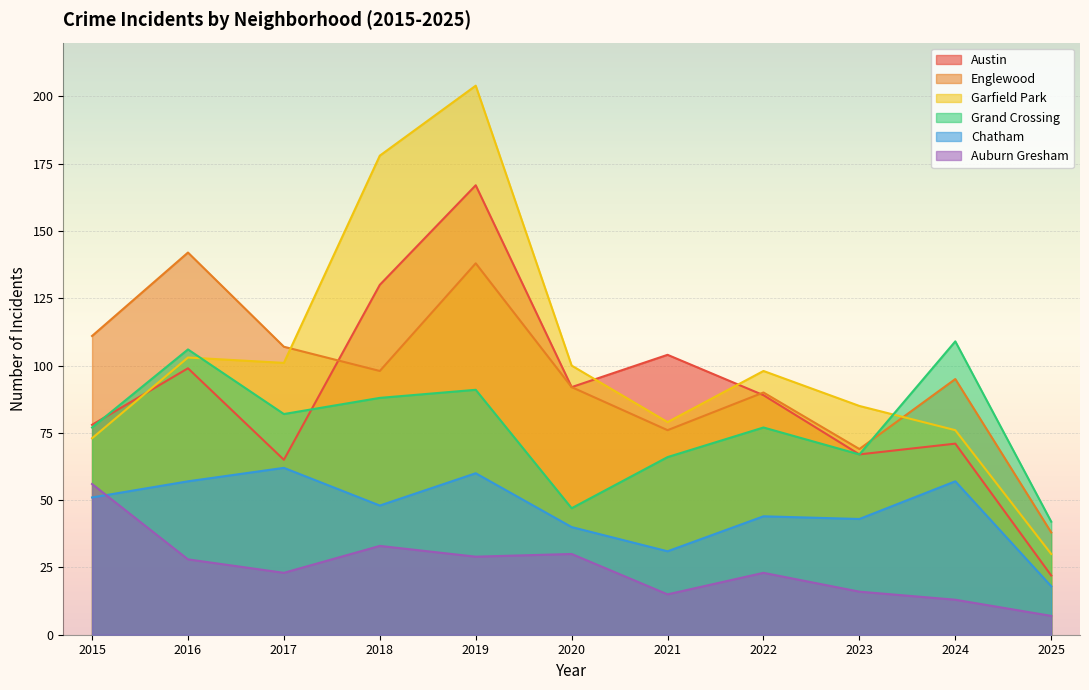

Count the number of categories in the chart.

11